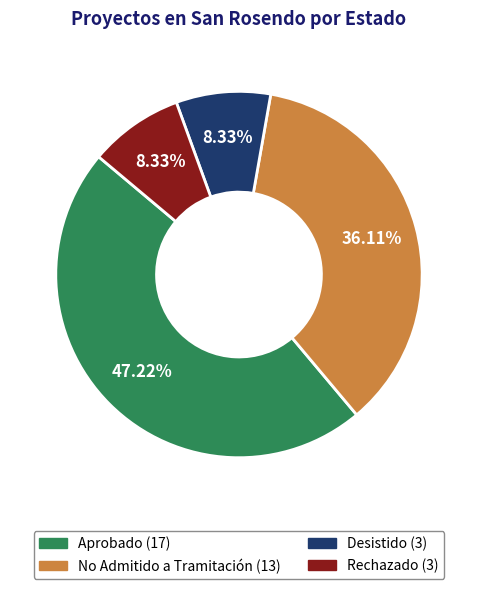

Which category has the biggest portion of the pie?

Aprobado